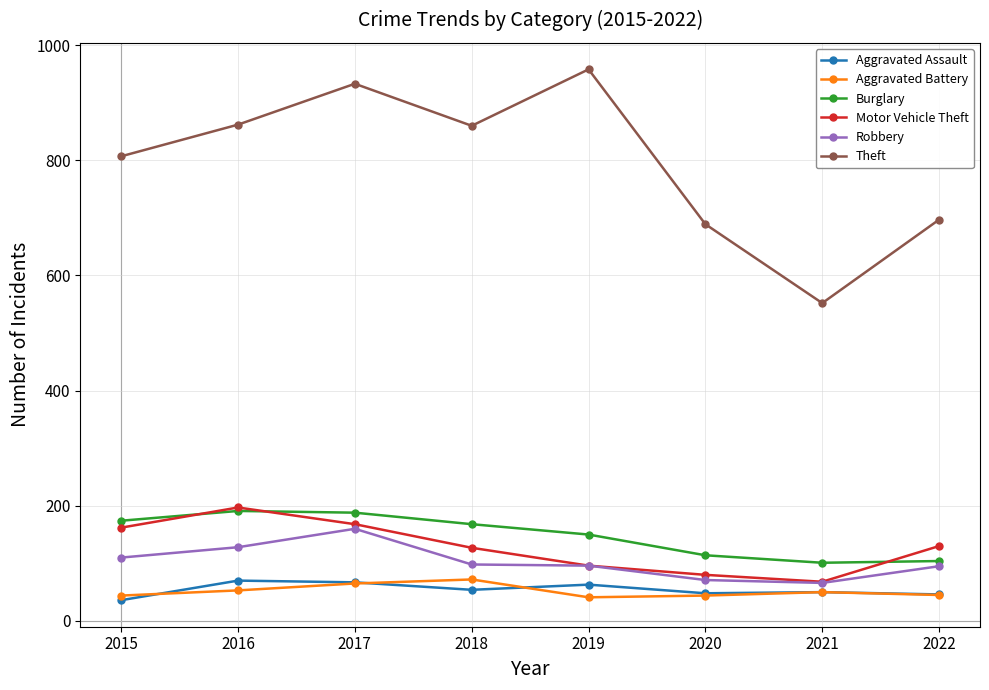

What is the total value across all series at 2015?

1333